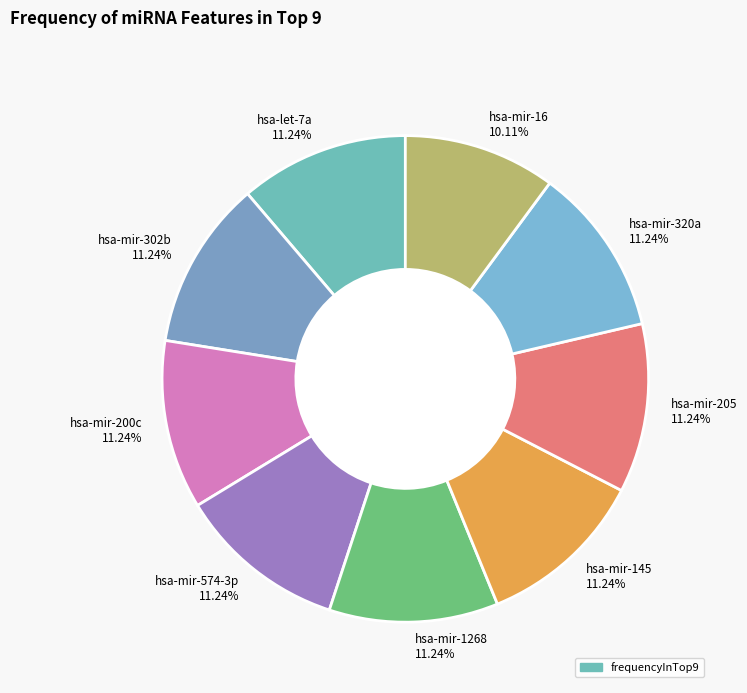

Which category has the smallest portion of the pie?

hsa-mir-16